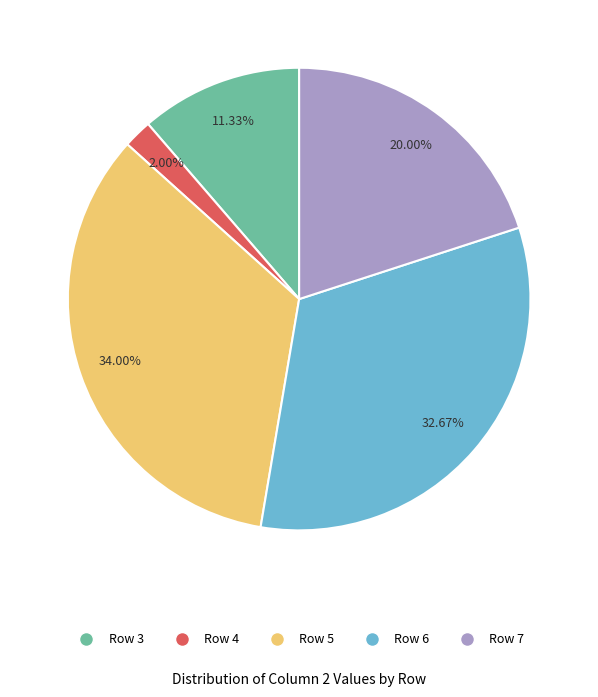

How many slices are in this pie chart?

5